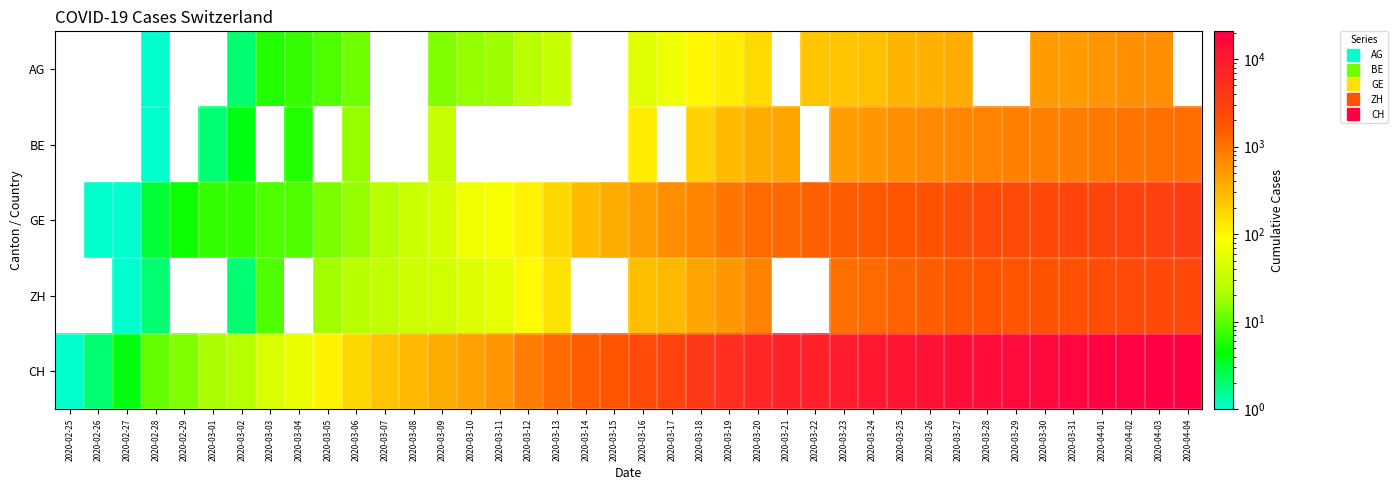

Which series has the largest total across all categories?

CH